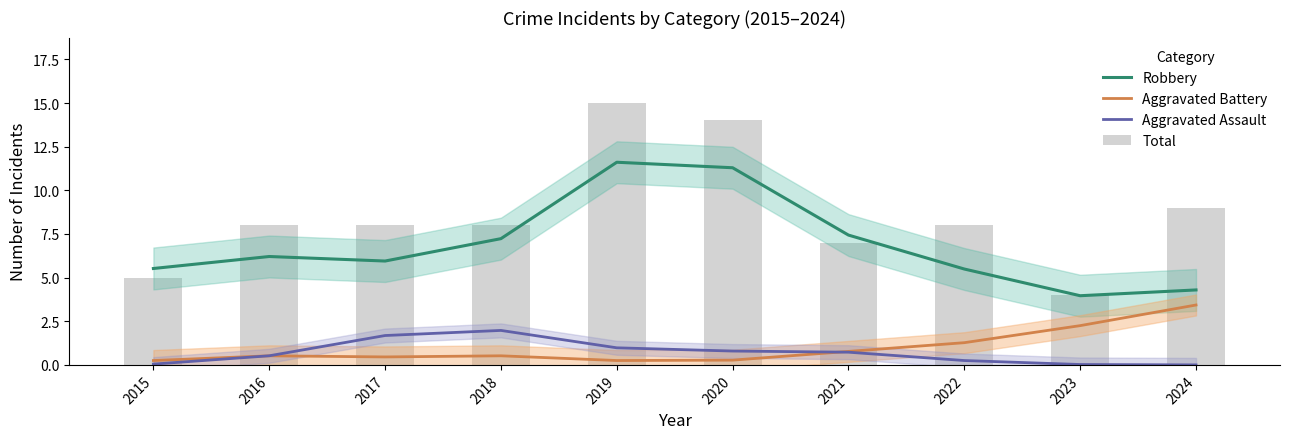

What is the maximum value for Total?

15.0